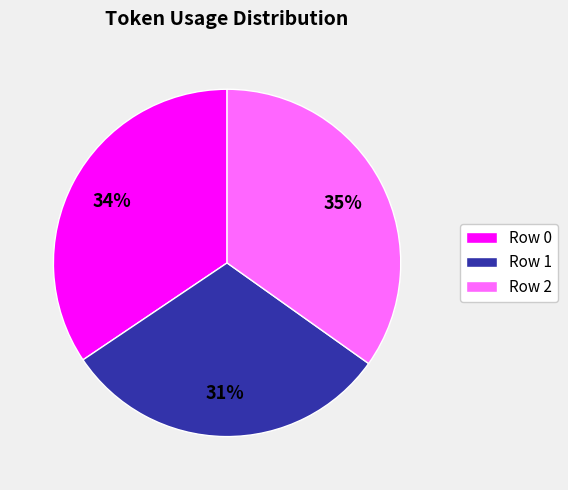

To the nearest percent, what is the difference between the largest and smallest slice percentages?

4%